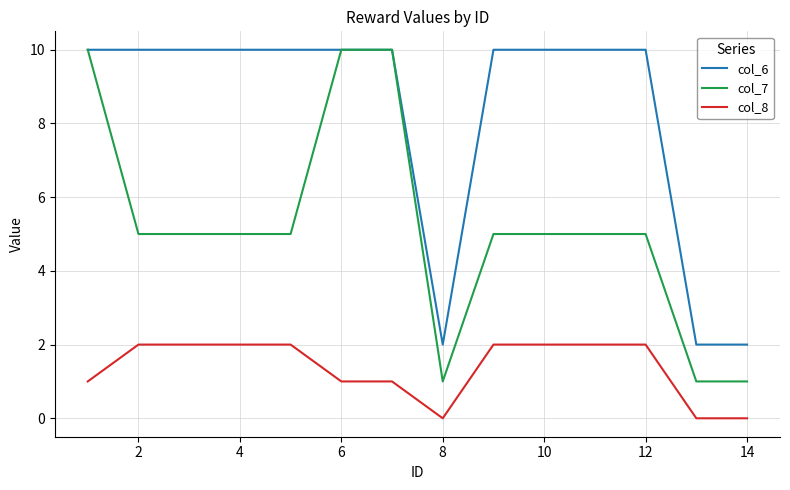

What is the maximum value shown in the chart?

10